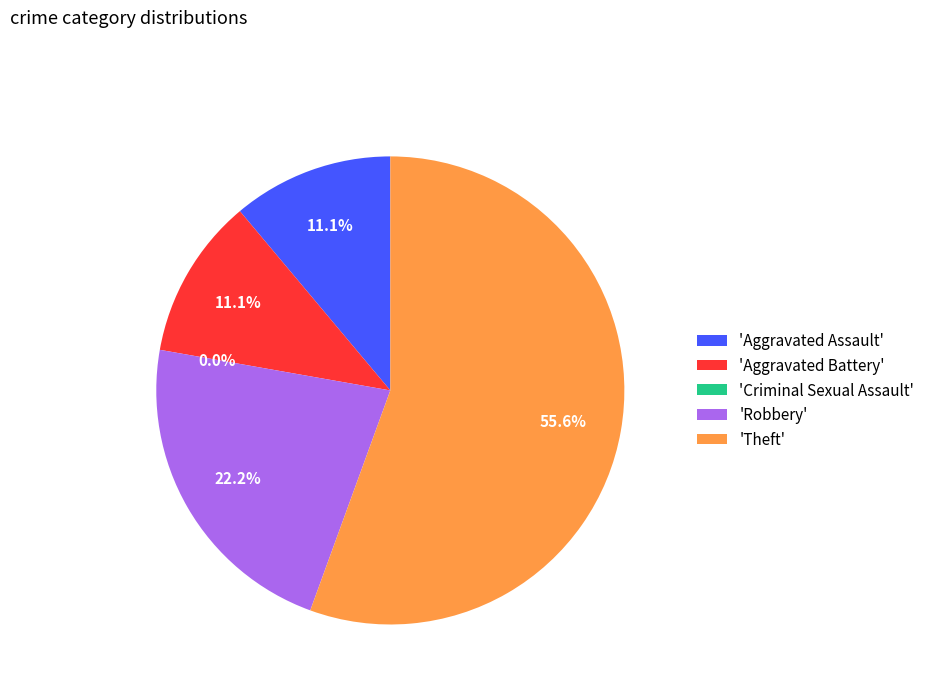

Count the number of slices in the pie.

5